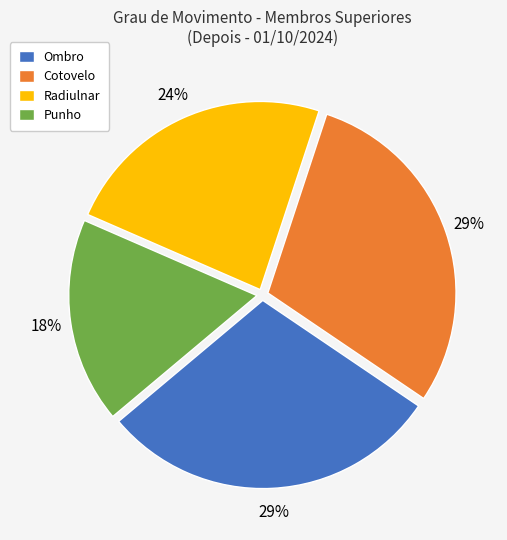

Between Punho and Cotovelo, which is larger?

Cotovelo